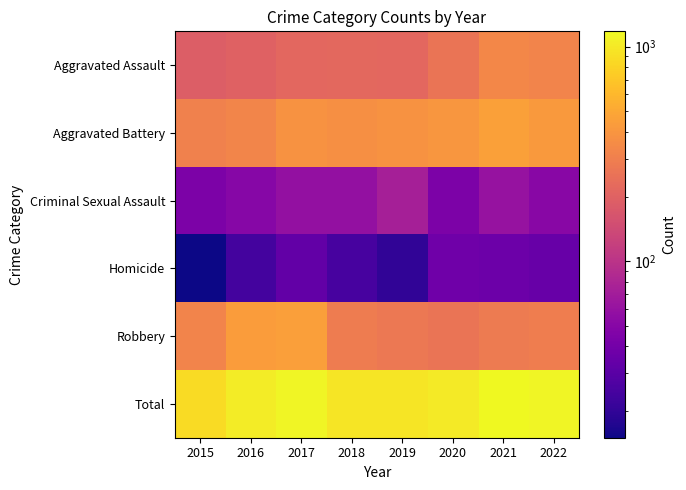

Between 2018 and 2019, which series saw the biggest shift?

Aggravated Battery